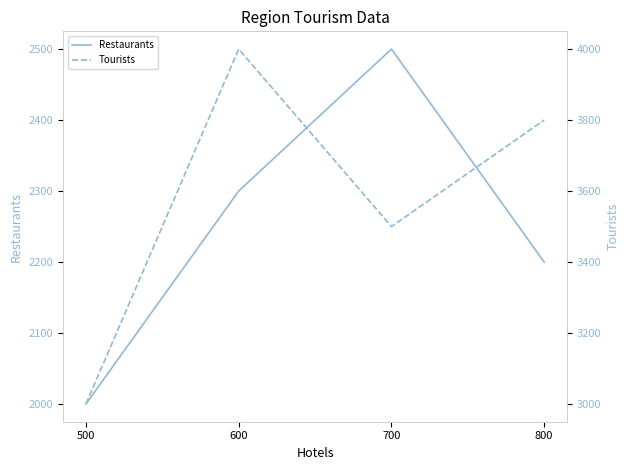

Does the chart have visible grid lines?

No